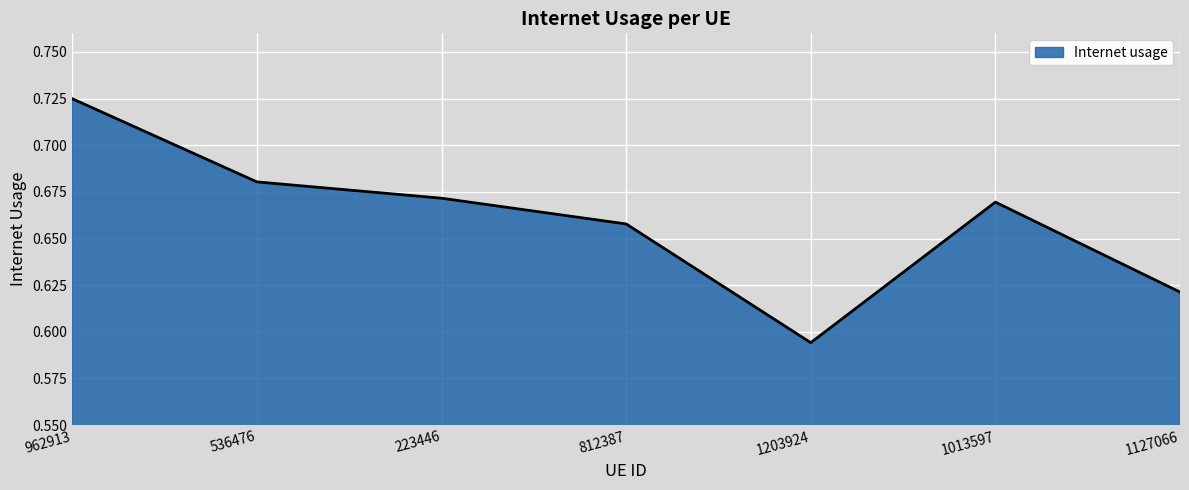

What is the sum of all values?

4.6